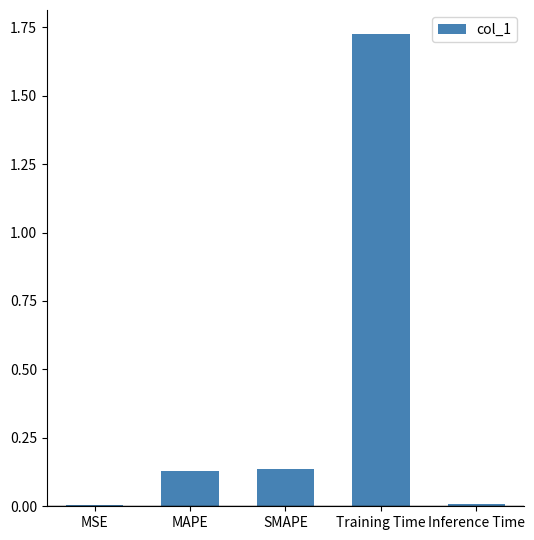

Which category has the highest value across all series?

Training Time